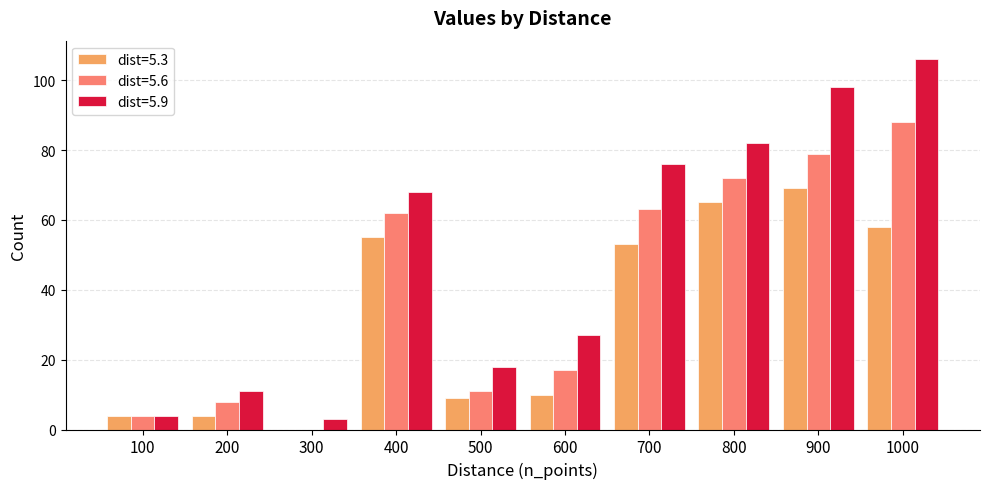

Between 300 and 800, which series saw the biggest shift?

dist=5.9